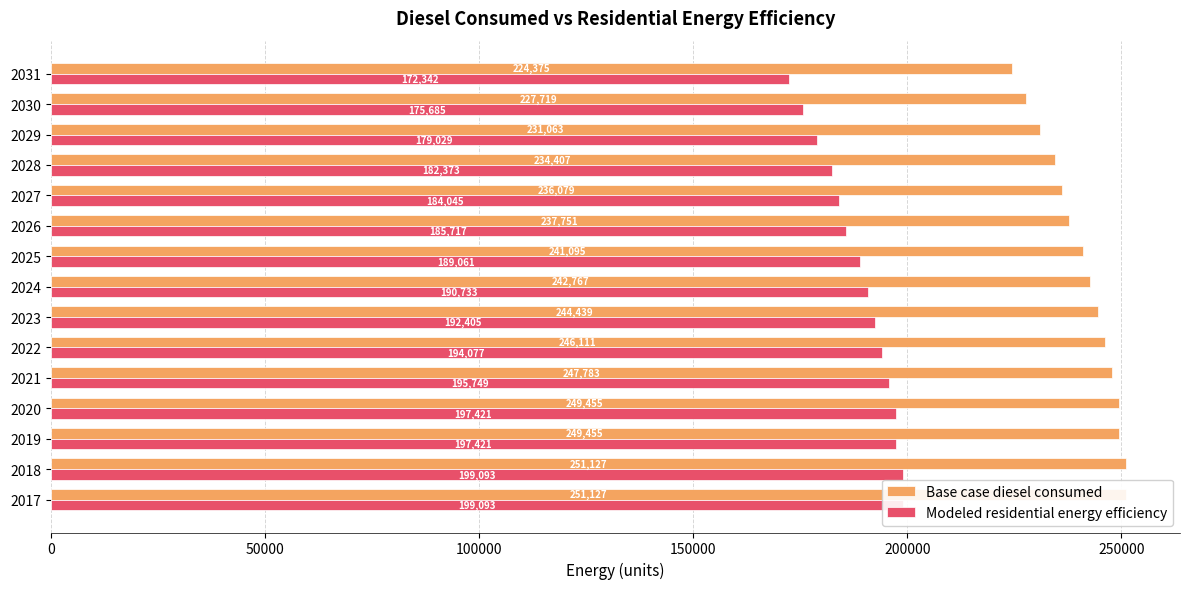

What is the value of the Base case diesel consumed bar at the 15th from the left?

224375.1